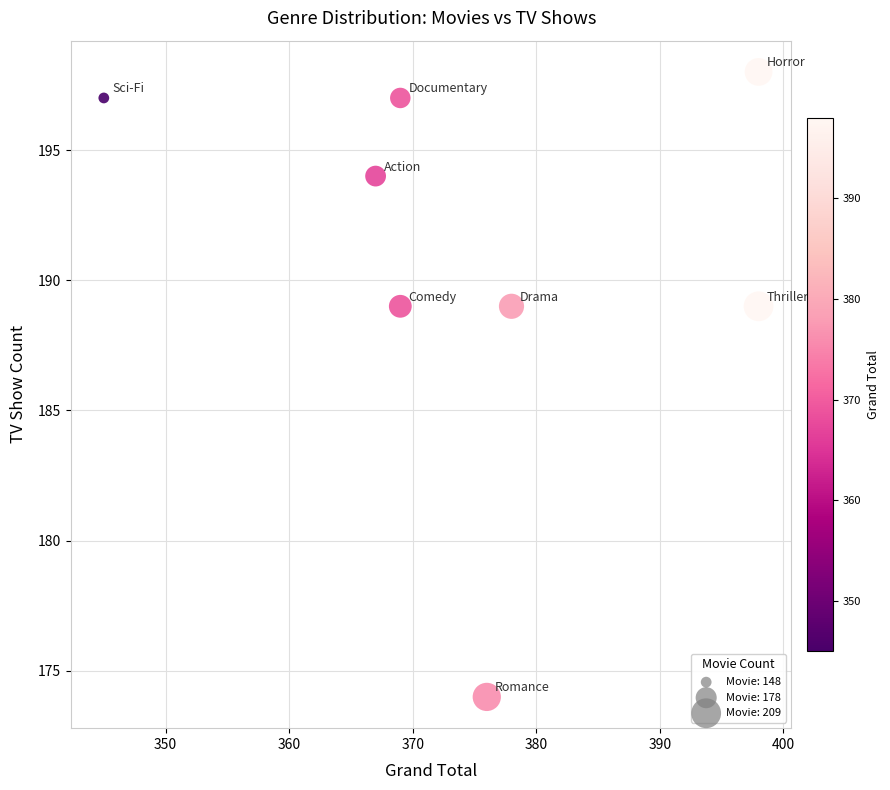

What is the average X value?

375